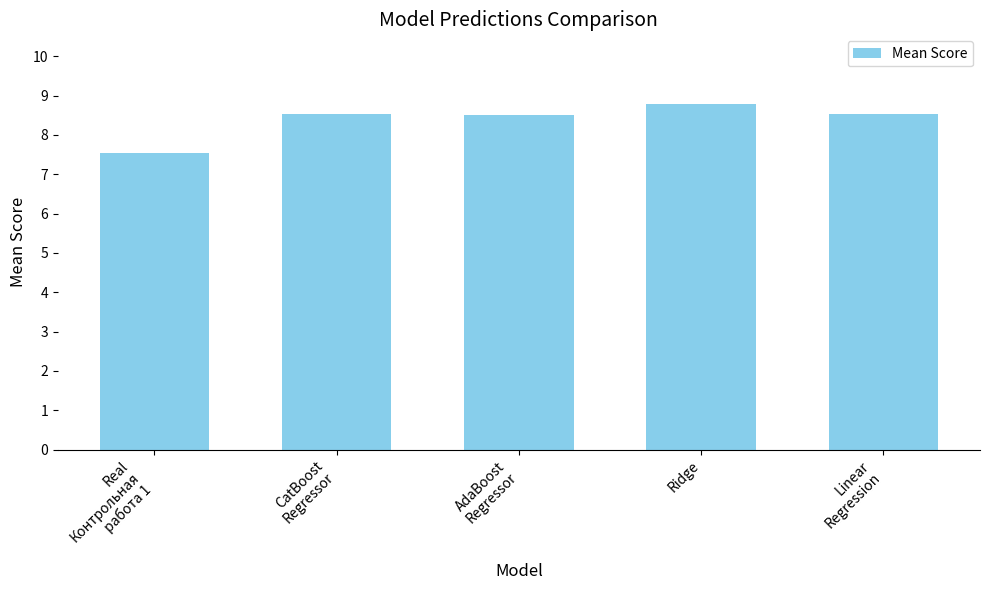

True or false: the data shows 8.8 at Ridge.

True